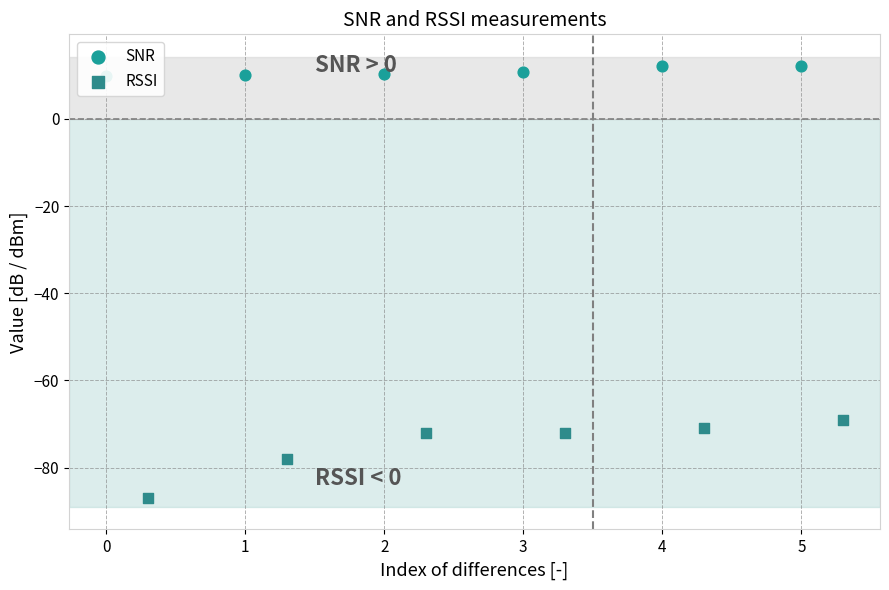

What are all the series names shown in the legend?

SNR, RSSI